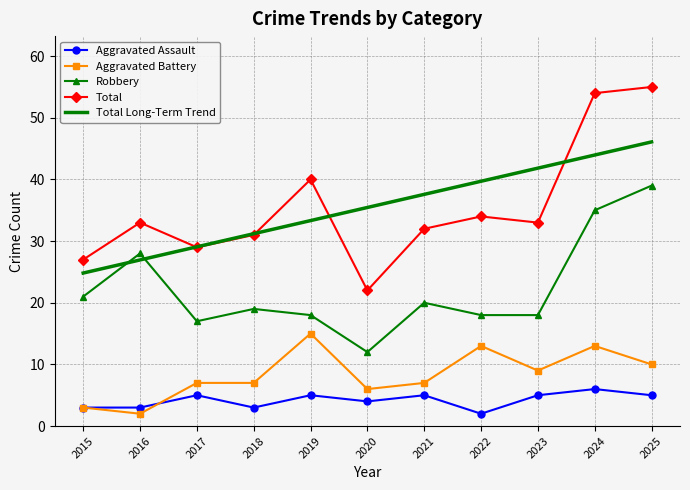

Which series has the widest spread of values?

Total